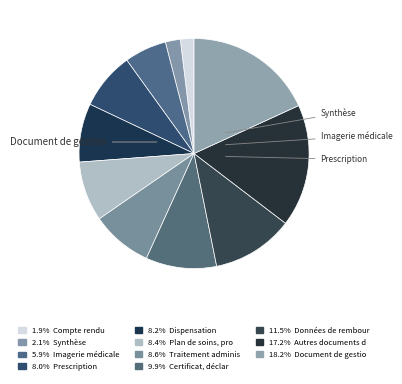

How many slices are in this pie chart?

11